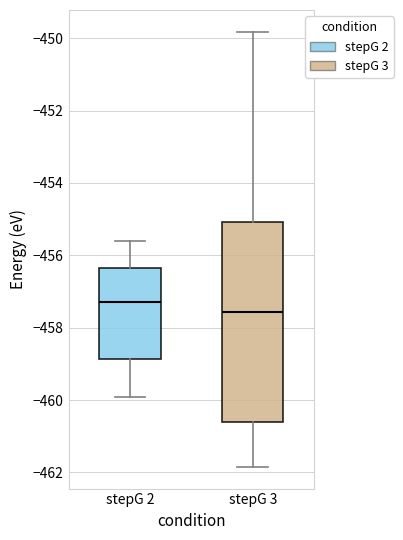

Reading left to right, transcribe this box plot: for each box, give where its median line is, the range the box spans, and where its two whiskers end, as read against the y-axis. The values are not printed on the chart, so give them approximately, as read against the axis.

stepG 2: median -457.4, box -458.8 to -456.4, whiskers -460.0 to -455.6
stepG 3: median -457.6, box -460.6 to -455.0, whiskers -461.8 to -449.8